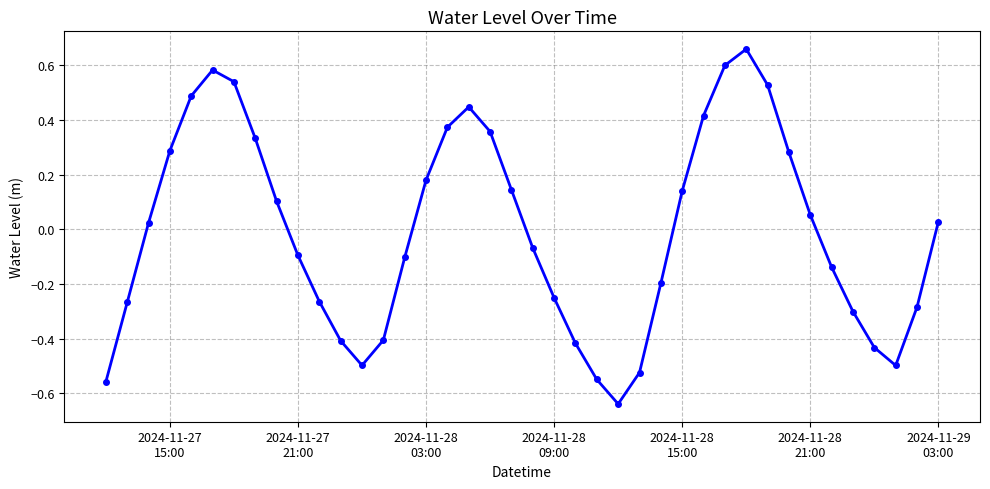

What is the difference between the maximum and minimum values?

1.3